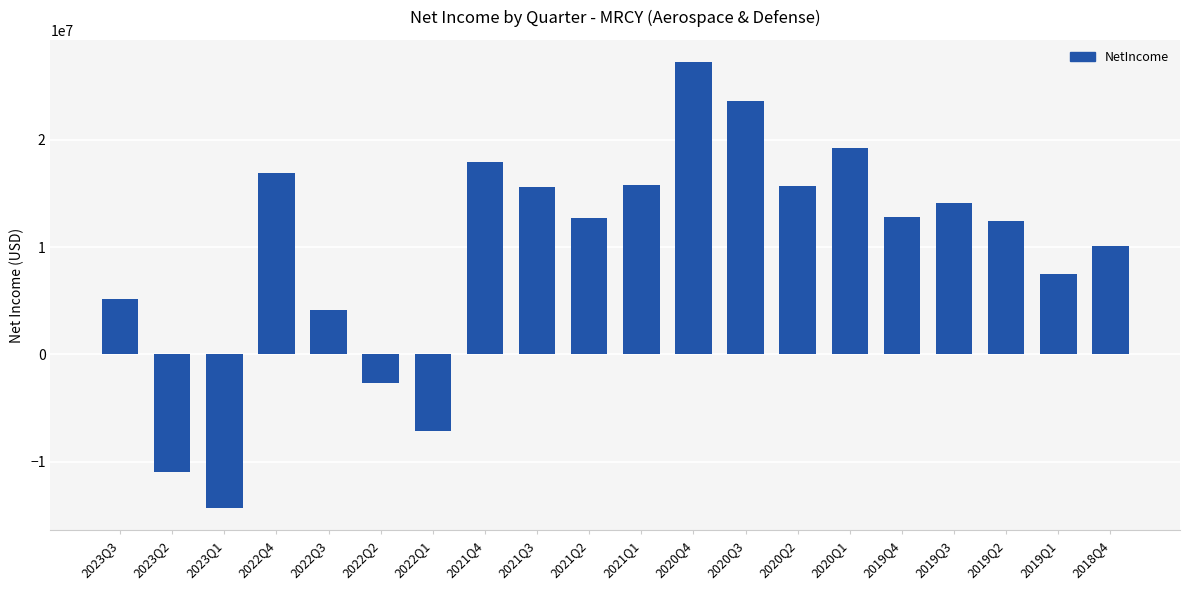

What is the sum of the values at 2020Q1 and 2022Q3?

23386000